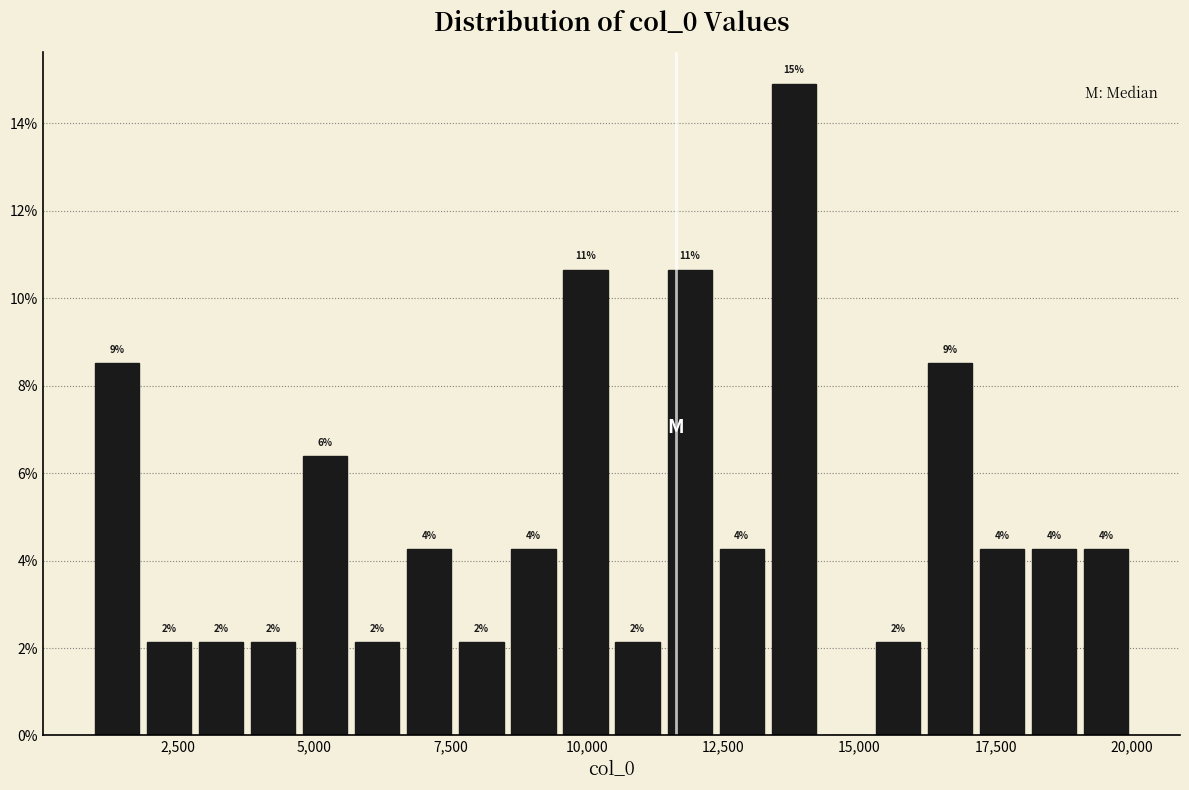

Around what value on the x-axis is the tallest bar? Give the approximate position of its centre, as read against the axis.

14000